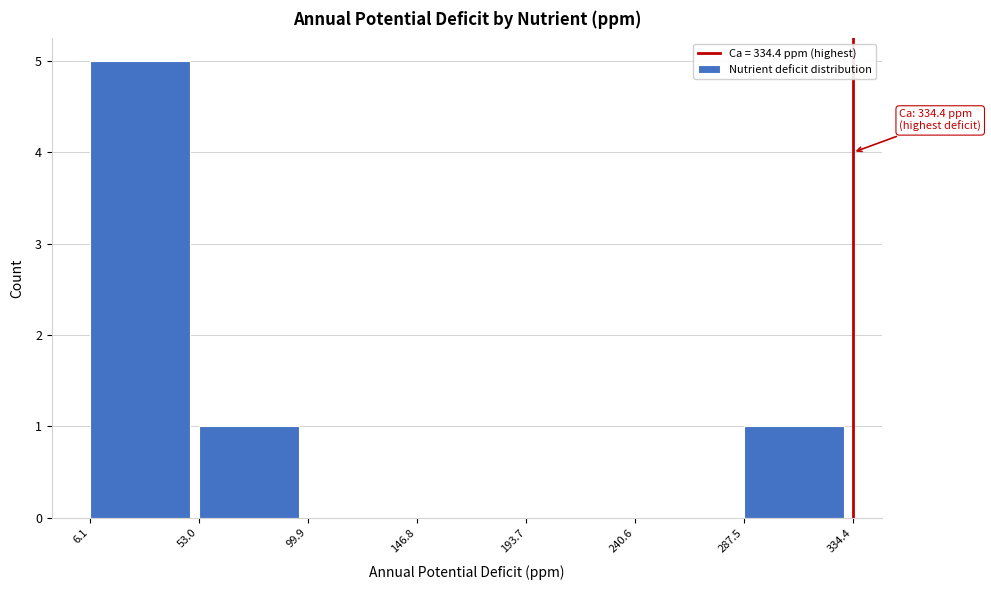

Which range on the x-axis has the tallest bar?

6.1 to 53.0